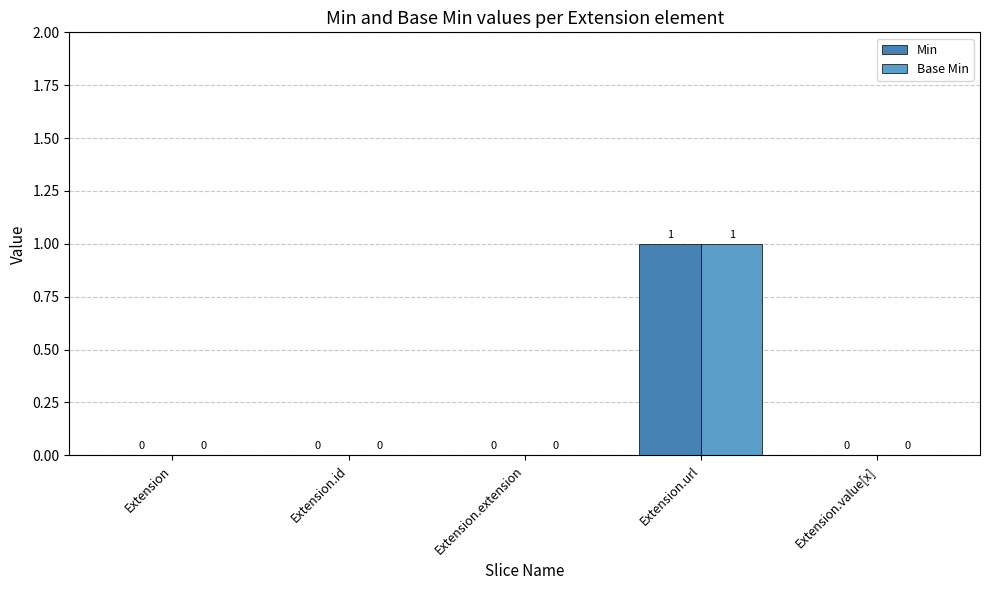

How many groups of bars are there?

5